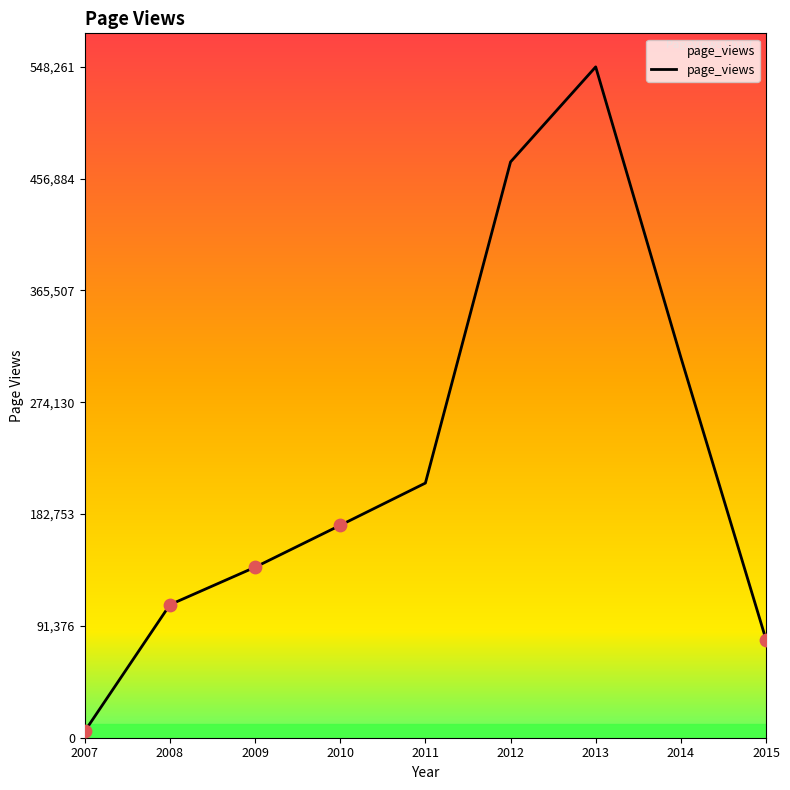

Approximately how many times larger is the value at 2013 compared to 2009?

3.9